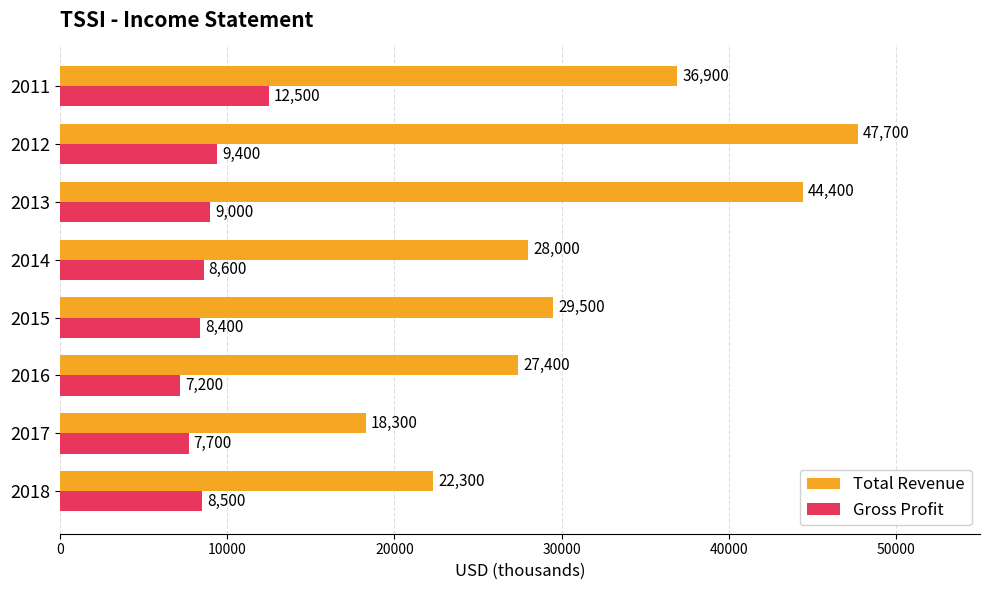

At 2014, list the series in order from largest to smallest.

Total Revenue, Gross Profit